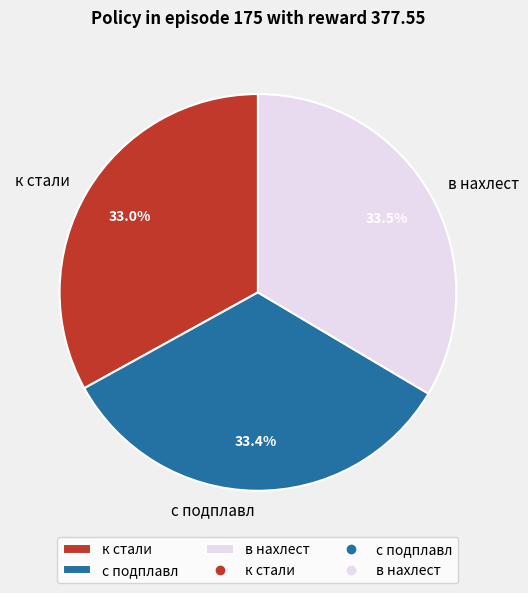

Does any single category account for the majority?

No